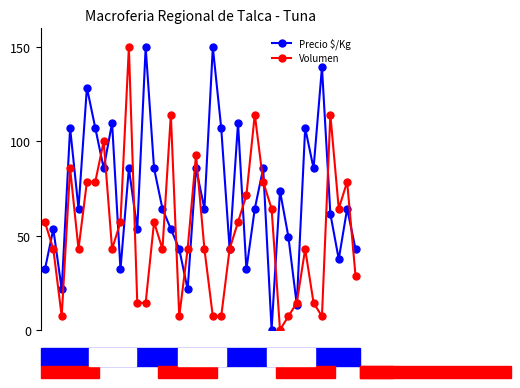

After their last crossing, which series has the higher values: Precio $/Kg or Volumen?

Precio $/Kg